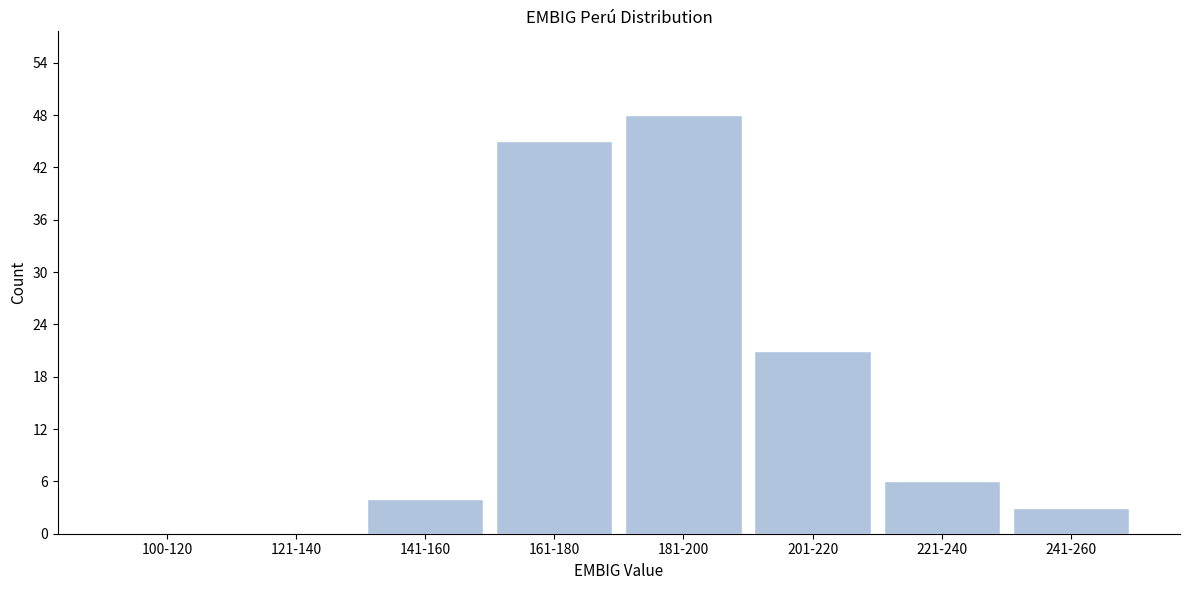

Reading right to left, what are all the values shown in this chart?

241-260=3	221-240=6	201-220=21	181-200=48	161-180=45	141-160=4	121-140=0	100-120=0